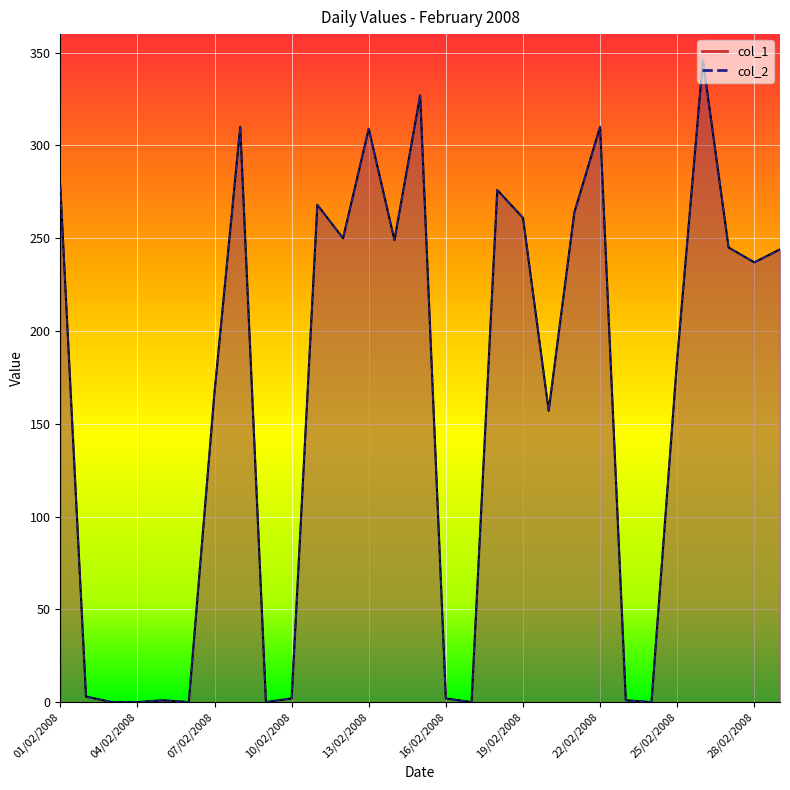

True or false: col_2 has more than 1 interior local peaks.

True